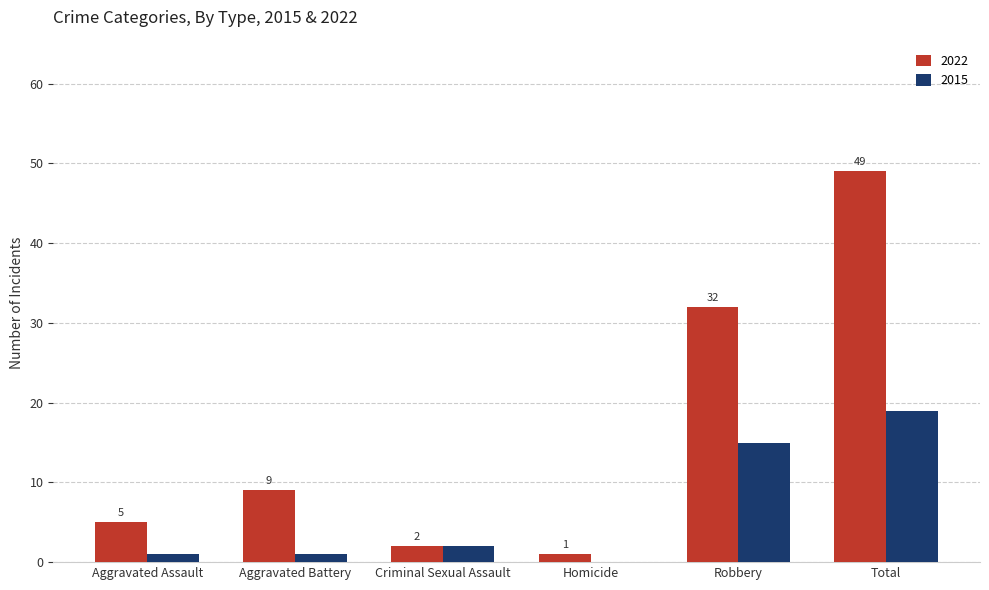

The 2015 series shows 11 at Homicide. True or false?

False